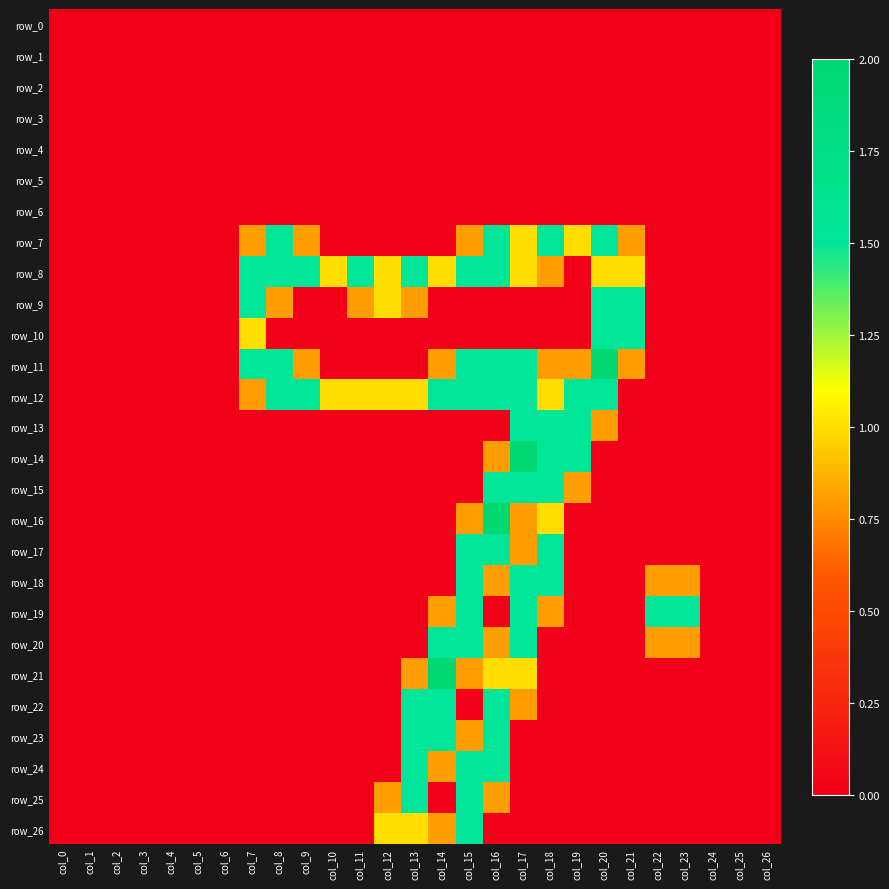

Is the value of row_11 at col_21 greater than the value of row_22 at col_3?

Yes